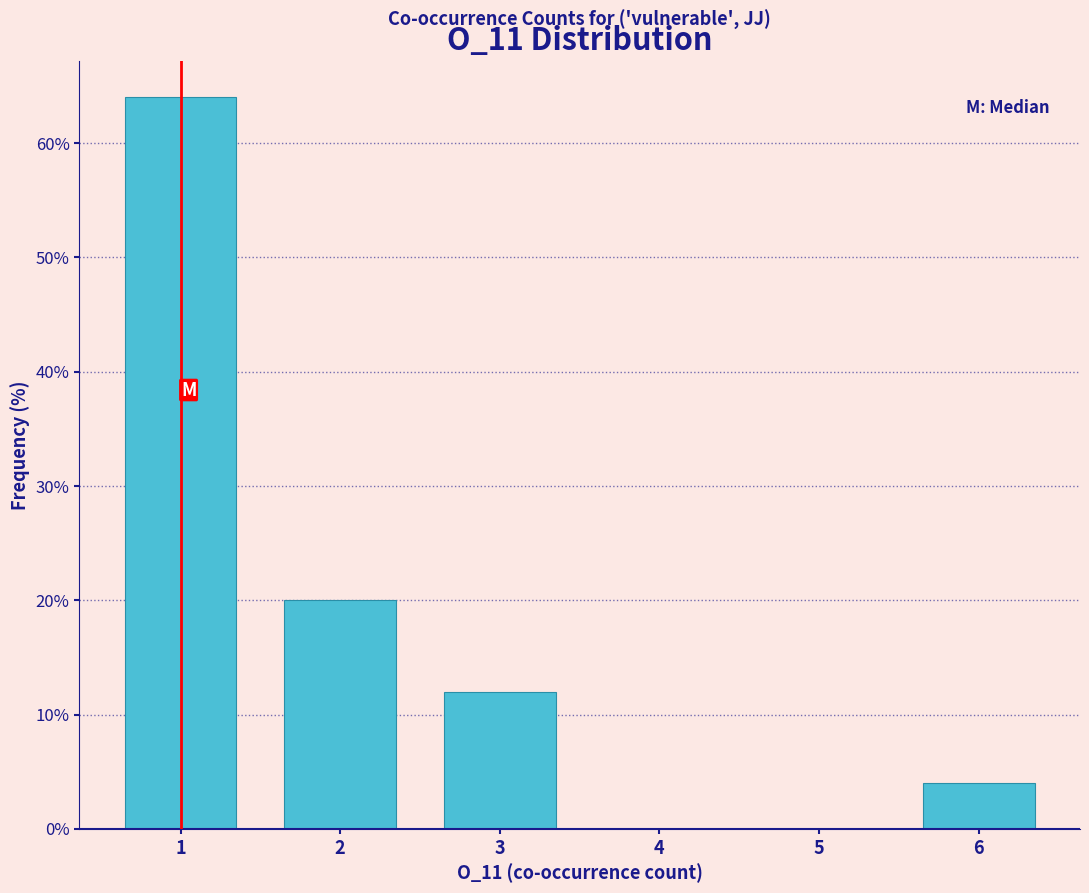

Reading left to right, transcribe this chart: for each bar, give the range it covers on the x-axis and its height. The values are not printed on the chart, so give them approximately, as read against the axis.

0.5 to 1.5: 64
1.5 to 2.5: 20
2.5 to 3.5: 12
3.5 to 4.5: 0
4.5 to 5.5: 0
5.5 to 6.5: 4